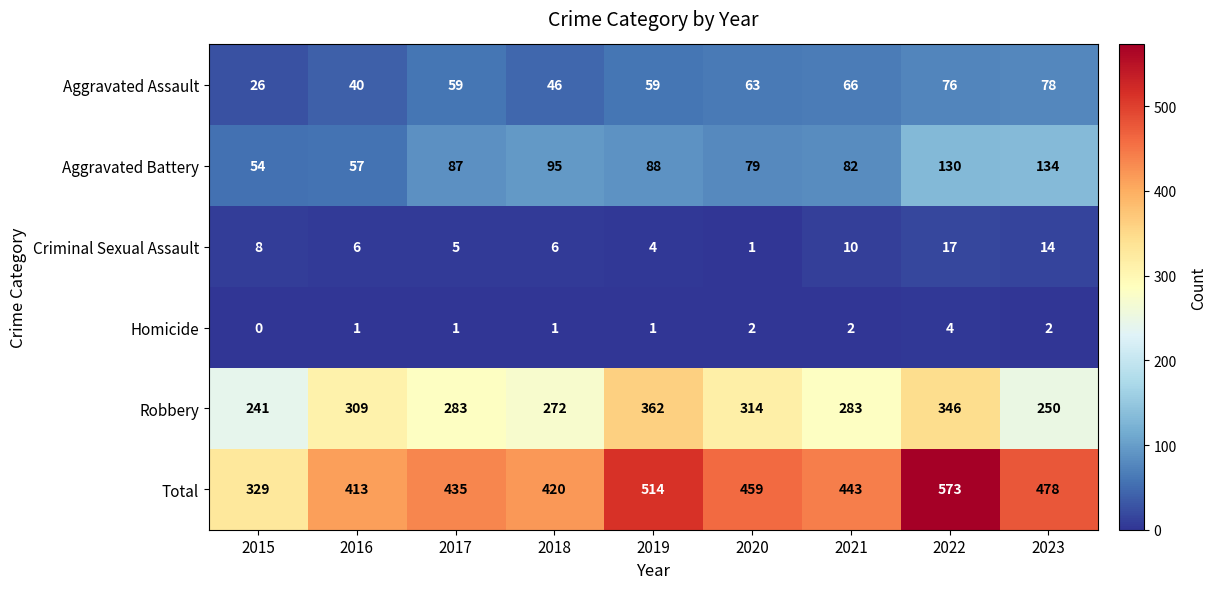

How many series are shown in this chart?

6